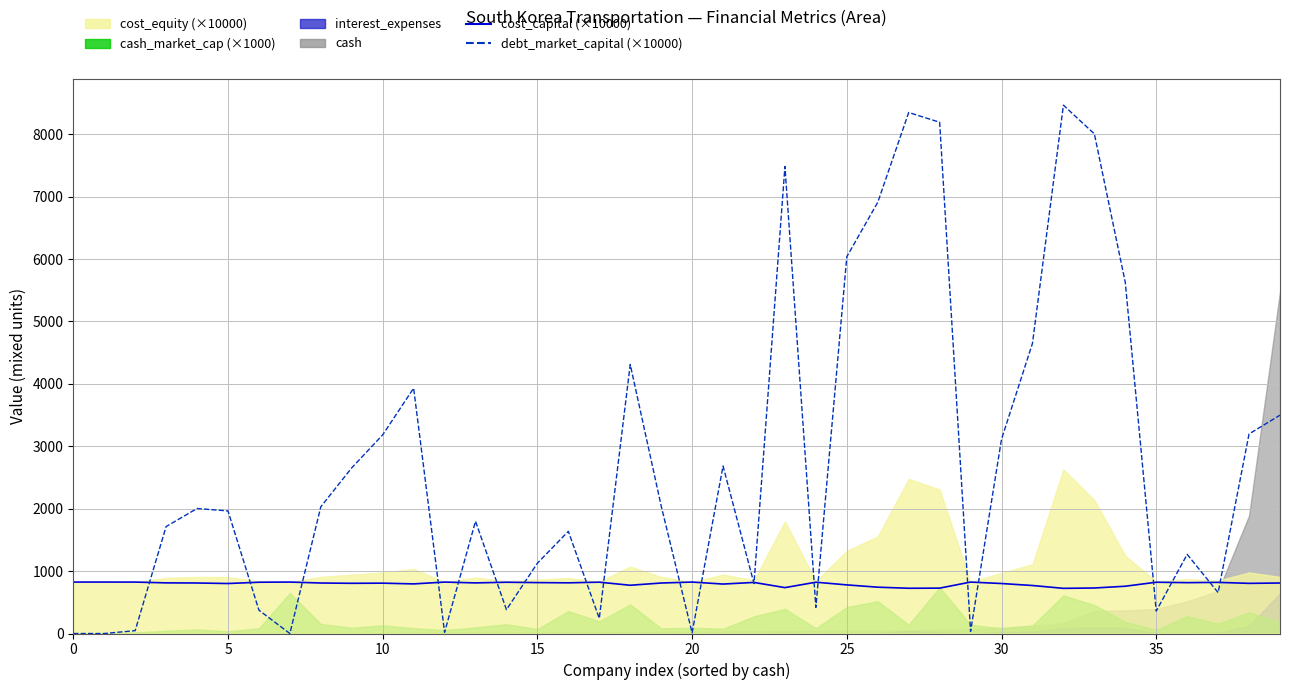

Between 21 and 24, which series saw the biggest shift?

debt_market_capital (×10000)